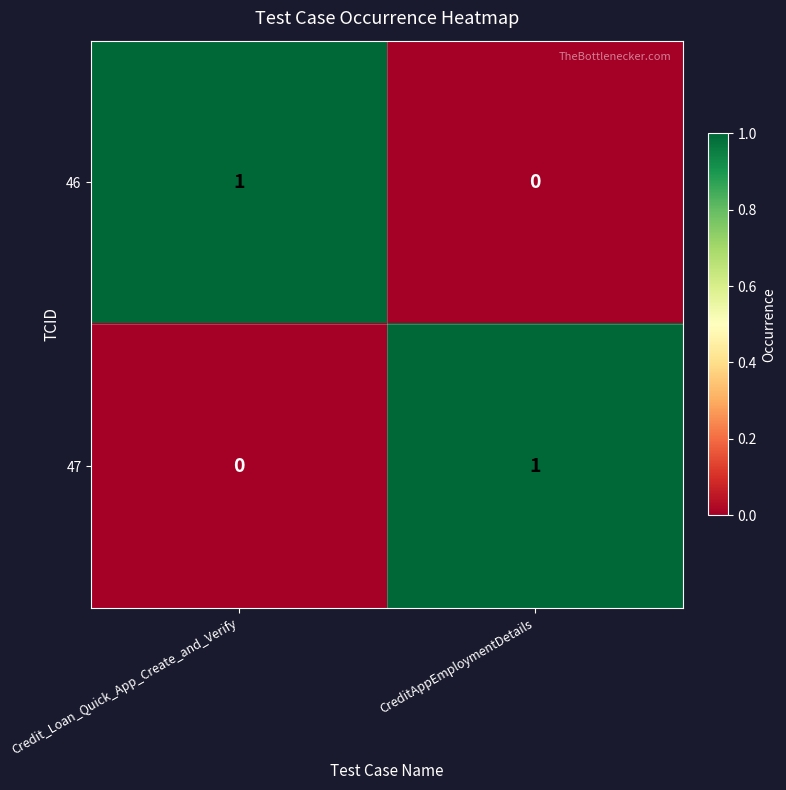

At Credit_Loan_Quick_App_Create_and_Verify, list the series in order from largest to smallest.

46, 47